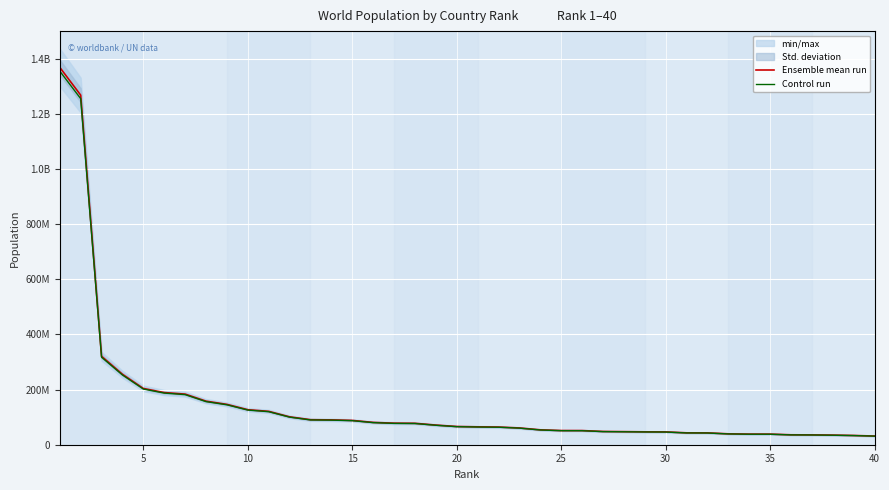

Is the value of Control run at 15 greater than the value of Ensemble mean run at 22?

Yes